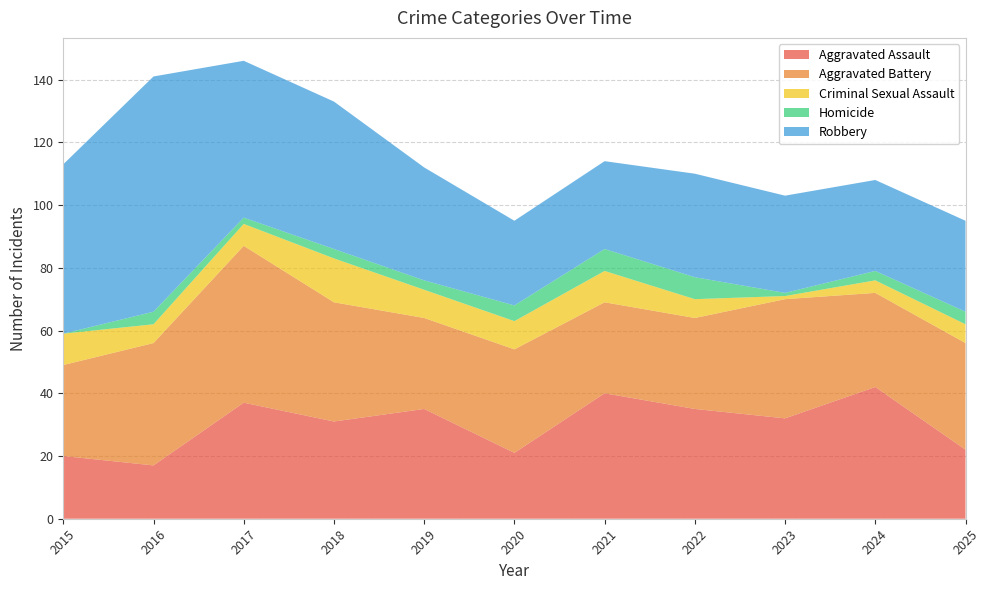

Reading left to right, extract all data points from this chart.

Aggravated Assault: 2015=20	2016=17	2017=37	2018=31	2019=35	2020=21	2021=40	2022=35	2023=32	2024=42	2025=22
Aggravated Battery: 2015=29	2016=39	2017=50	2018=38	2019=29	2020=33	2021=29	2022=29	2023=38	2024=30	2025=34
Criminal Sexual Assault: 2015=10	2016=6	2017=7	2018=14	2019=9	2020=9	2021=10	2022=6	2023=1	2024=4	2025=6
Homicide: 2015=0	2016=4	2017=2	2018=3	2019=3	2020=5	2021=7	2022=7	2023=1	2024=3	2025=4
Robbery: 2015=54	2016=75	2017=50	2018=47	2019=36	2020=27	2021=28	2022=33	2023=31	2024=29	2025=29